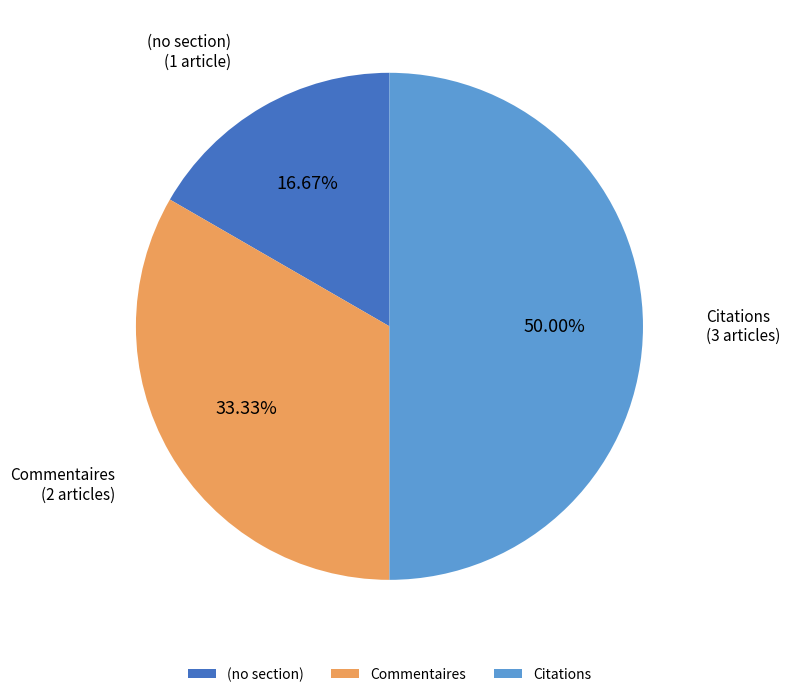

Does Commentaires account for over 50% of the chart?

No